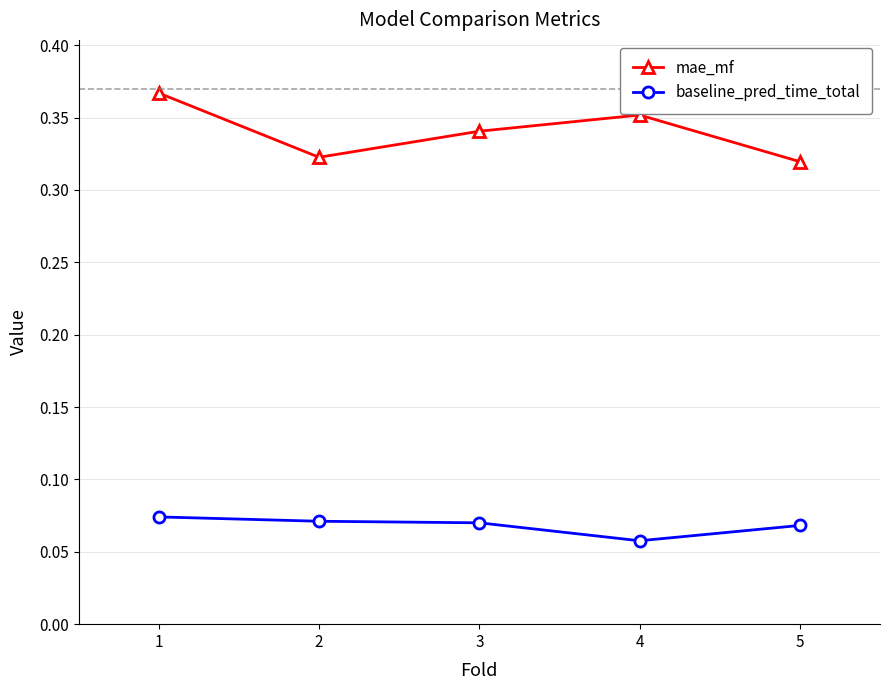

True or false: mae_mf and baseline_pred_time_total cross at least once.

False